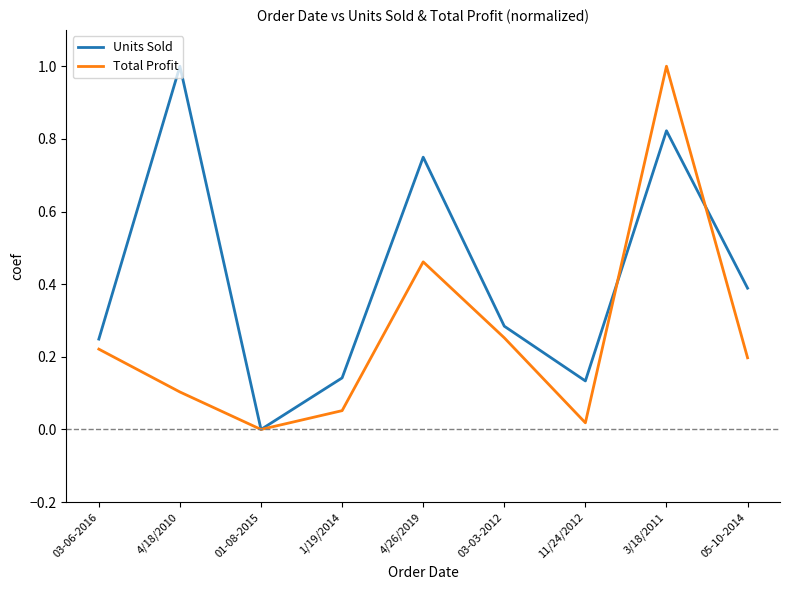

What position from the left is 4/18/2010?

2